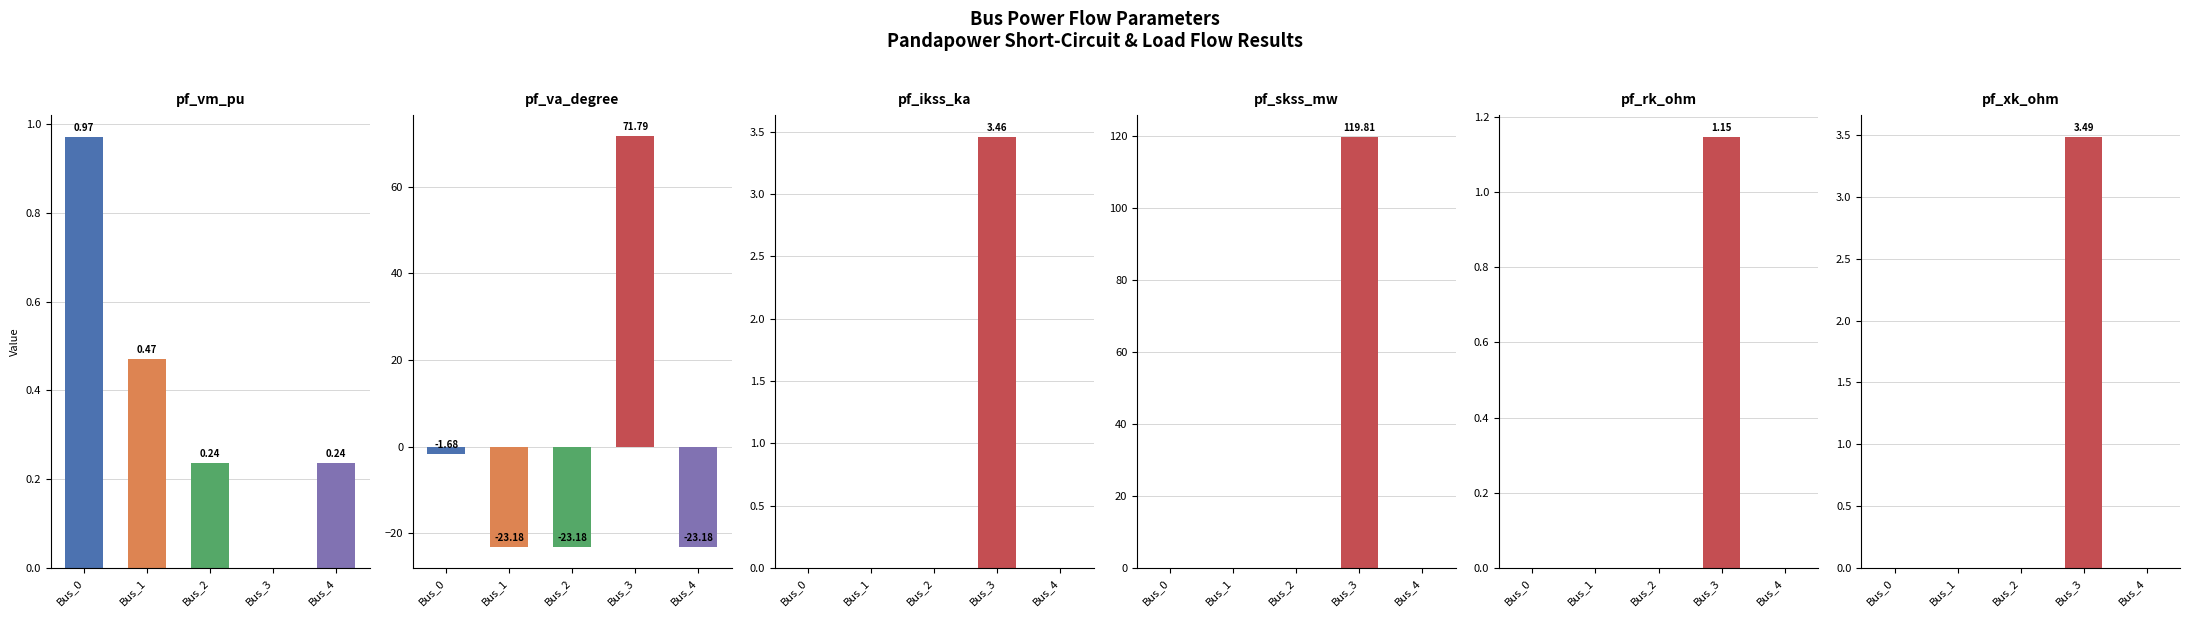

Where is pf_rk_ohm nearest to the value 0?

Bus_0